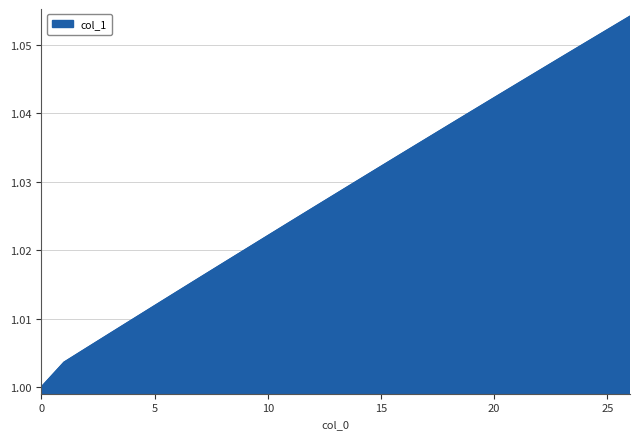

Does the chart have visible grid lines?

Yes